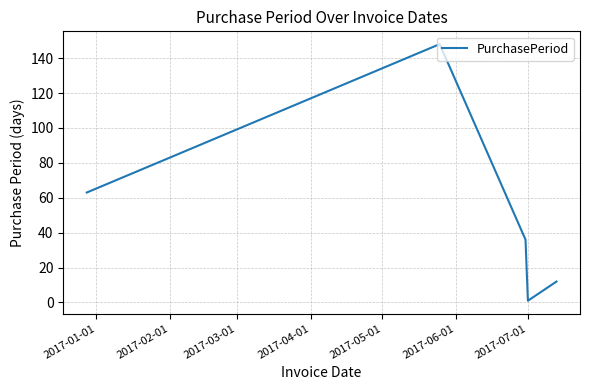

How many categories are shown in the chart?

5